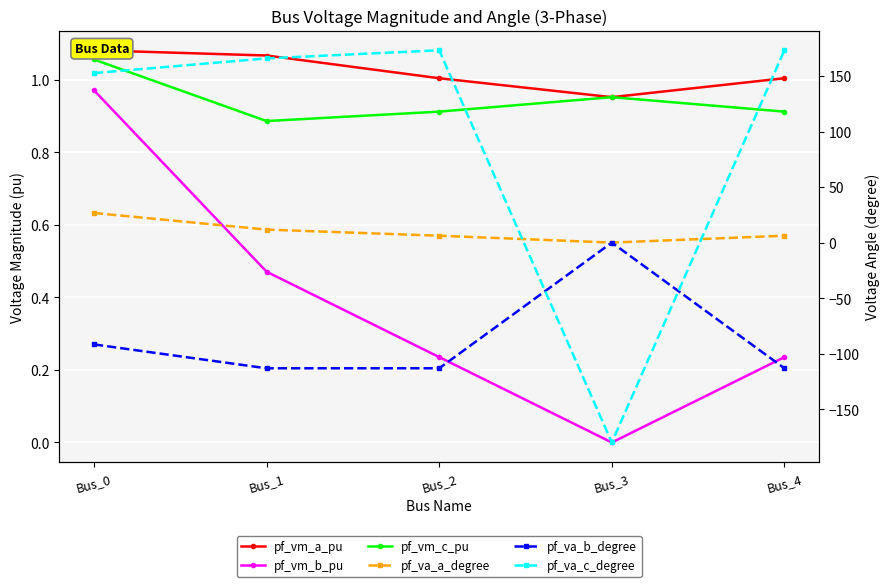

Where do pf_va_a_degree and pf_vm_b_pu first cross each other?

Bus_2 and Bus_3